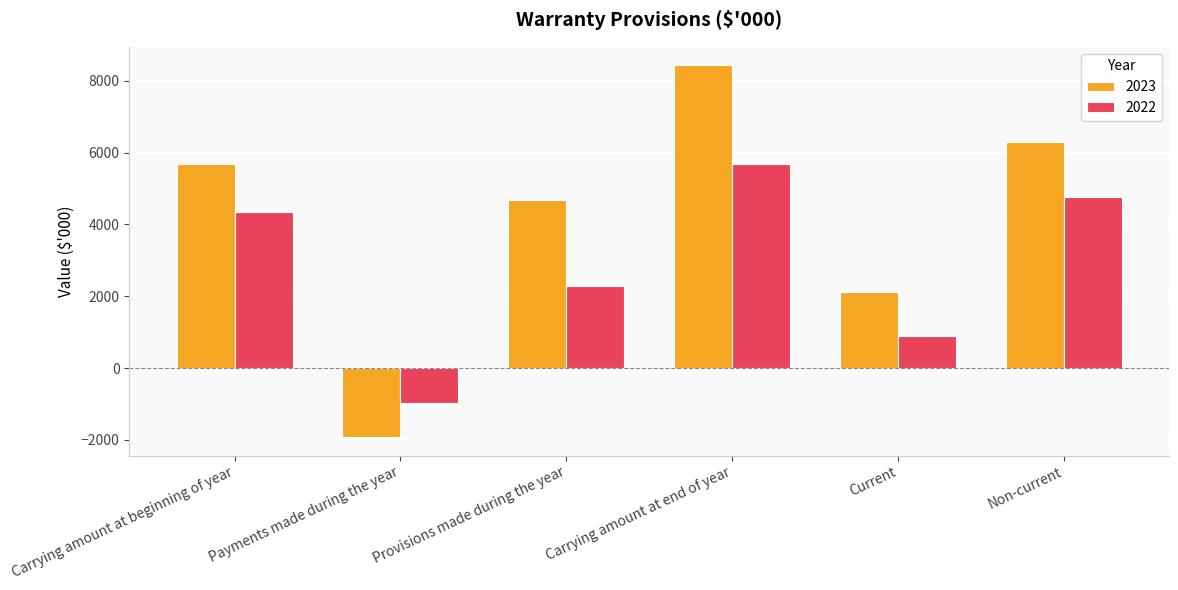

Rank the categories by 2022 value from lowest to highest.

Payments made during the year, Current, Provisions made during the year, Carrying amount at beginning of year, Non-current, Carrying amount at end of year